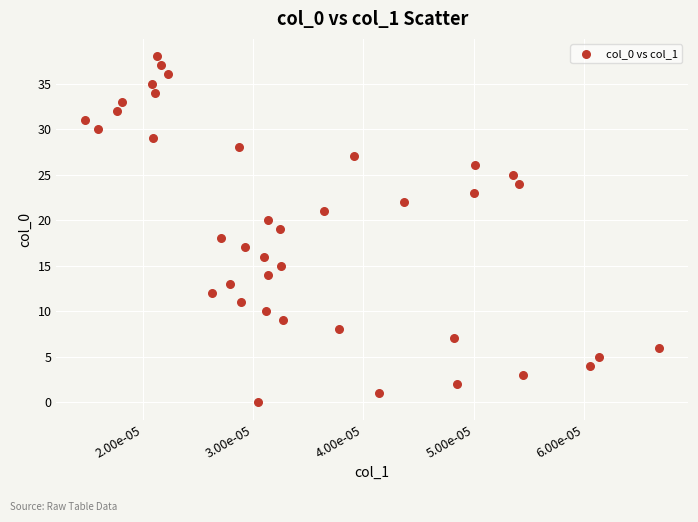

What is the range of Y values (max minus min)?

38